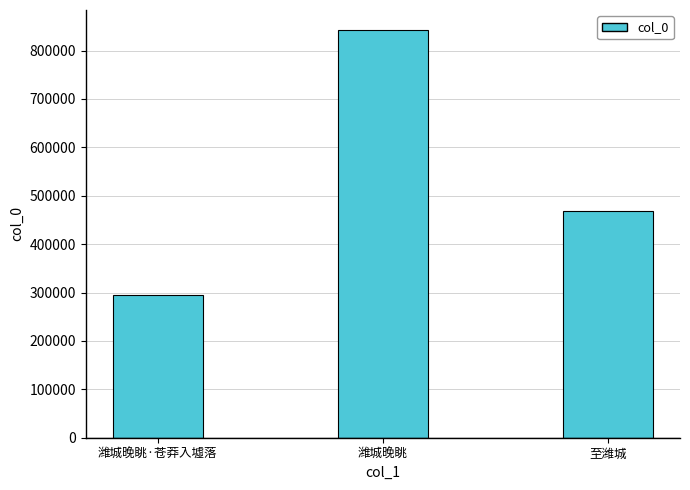

What is the difference between the values at 潍城晚眺 and 至潍城?

373531